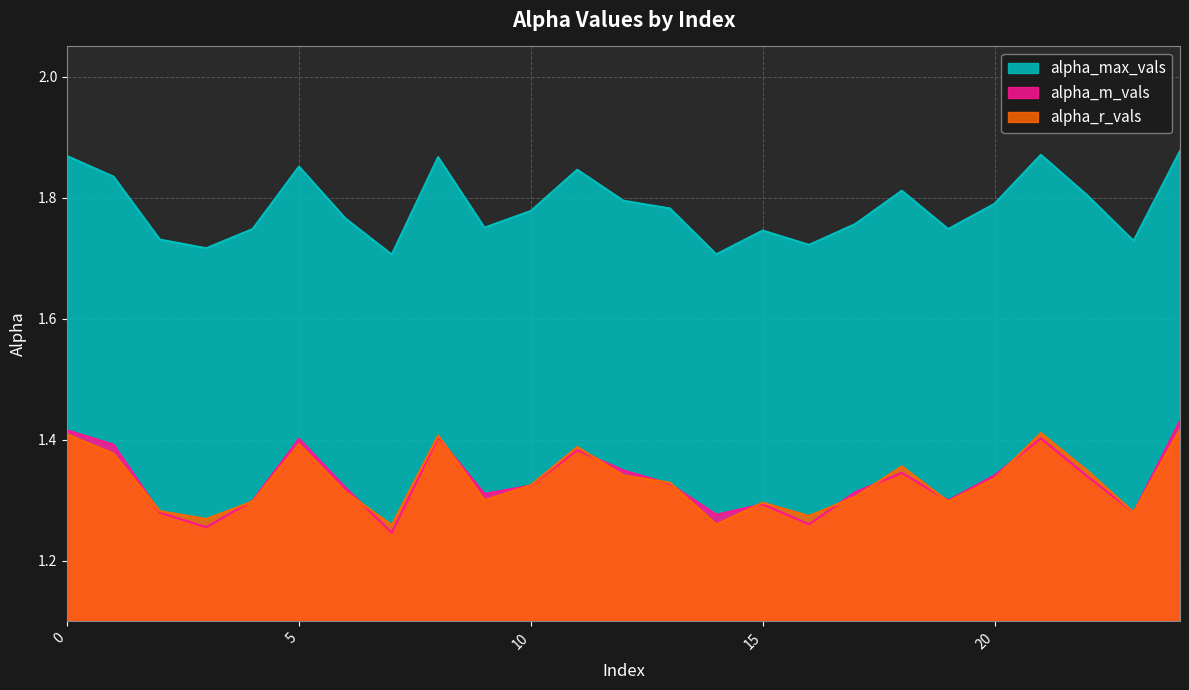

Between 8 and 15, which is larger?

8